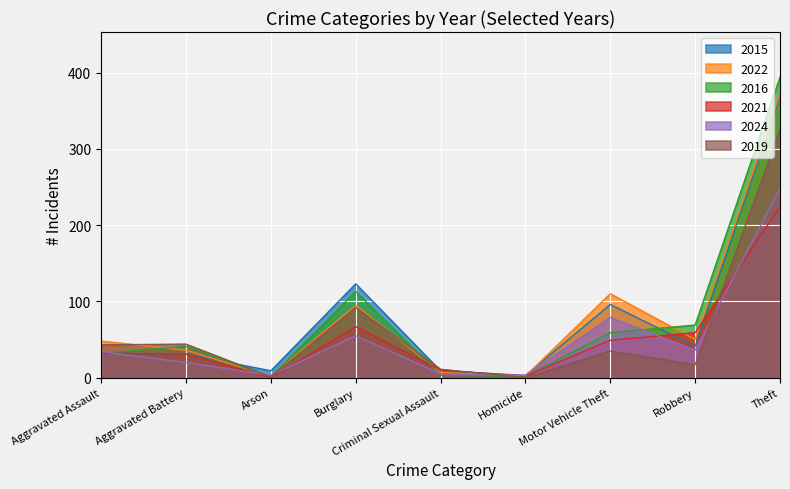

Which series ends up on top after the final intersection of 2019 and 2024?

2019